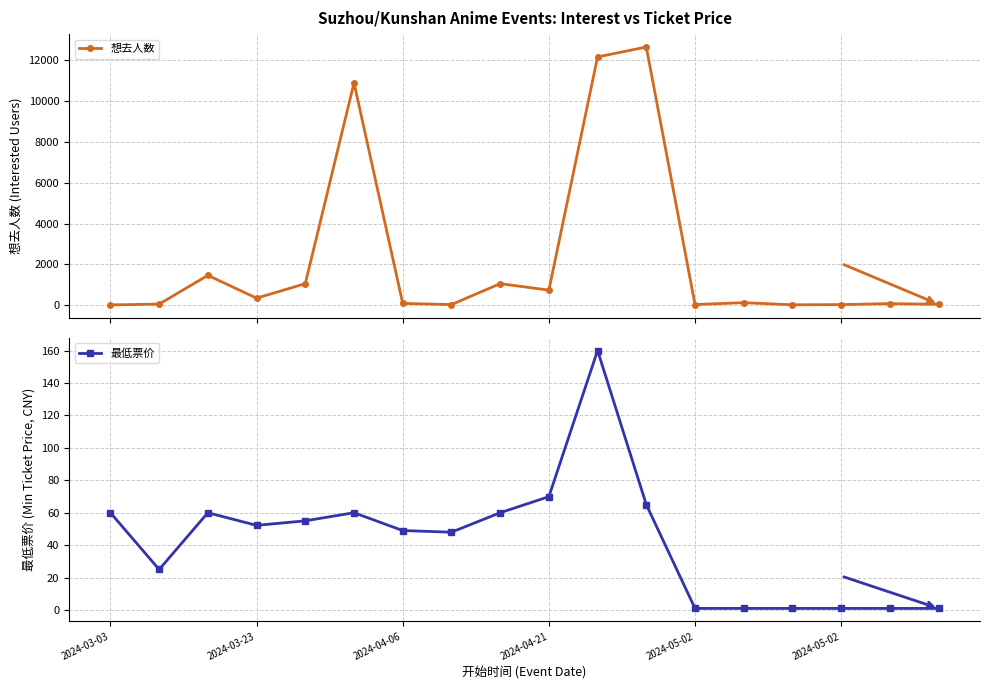

What is the highest value of the 想去人数 series?

12649